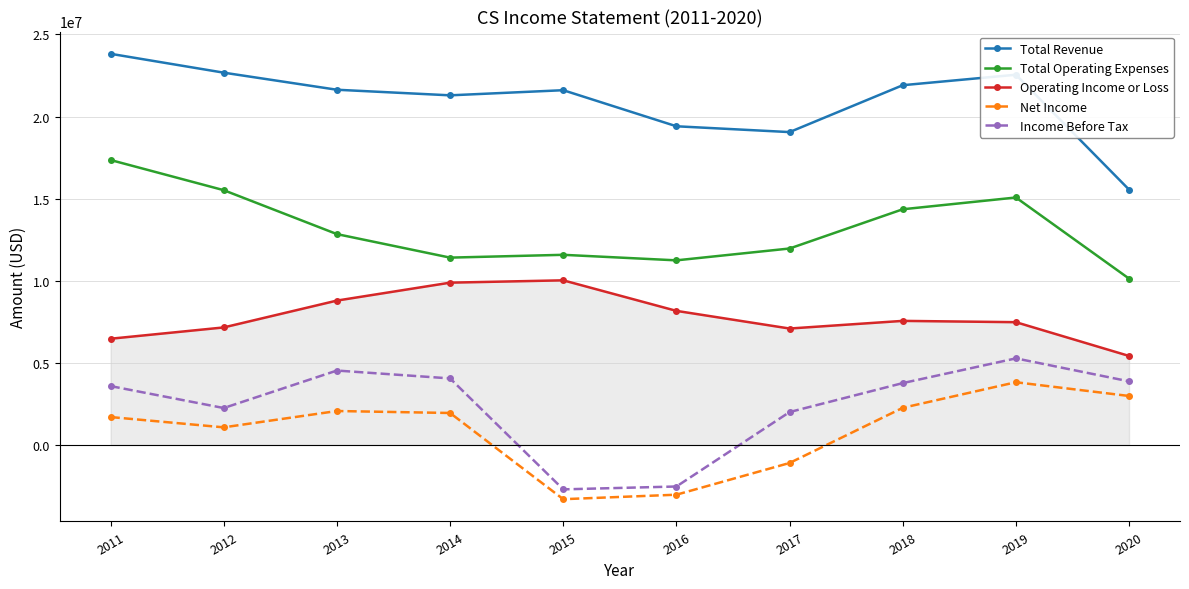

At how many categories does at least one series exceed 8822586?

10